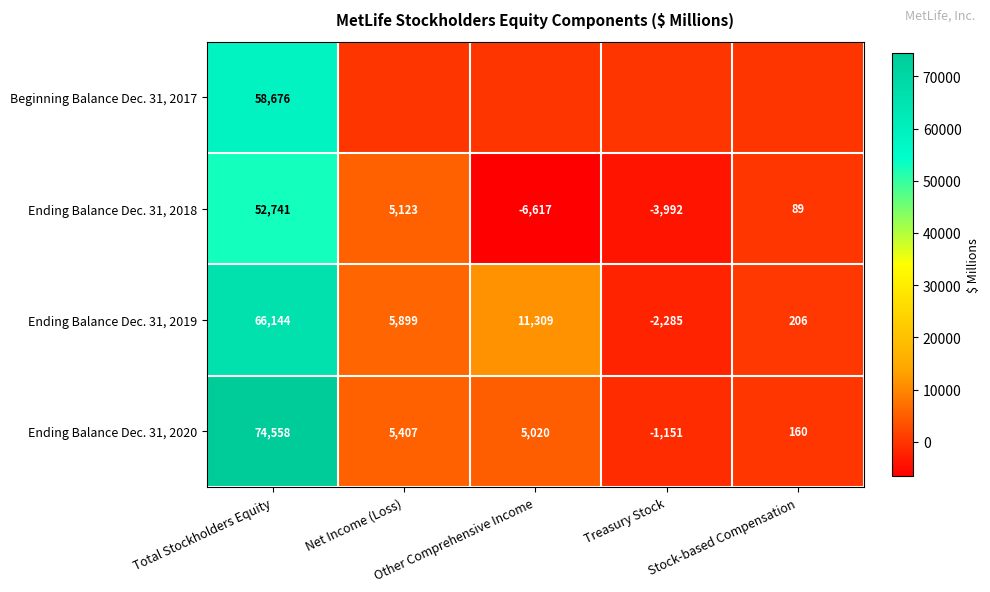

The value of Ending Balance Dec. 31, 2018 at Stock-based Compensation is 89. True or false?

True